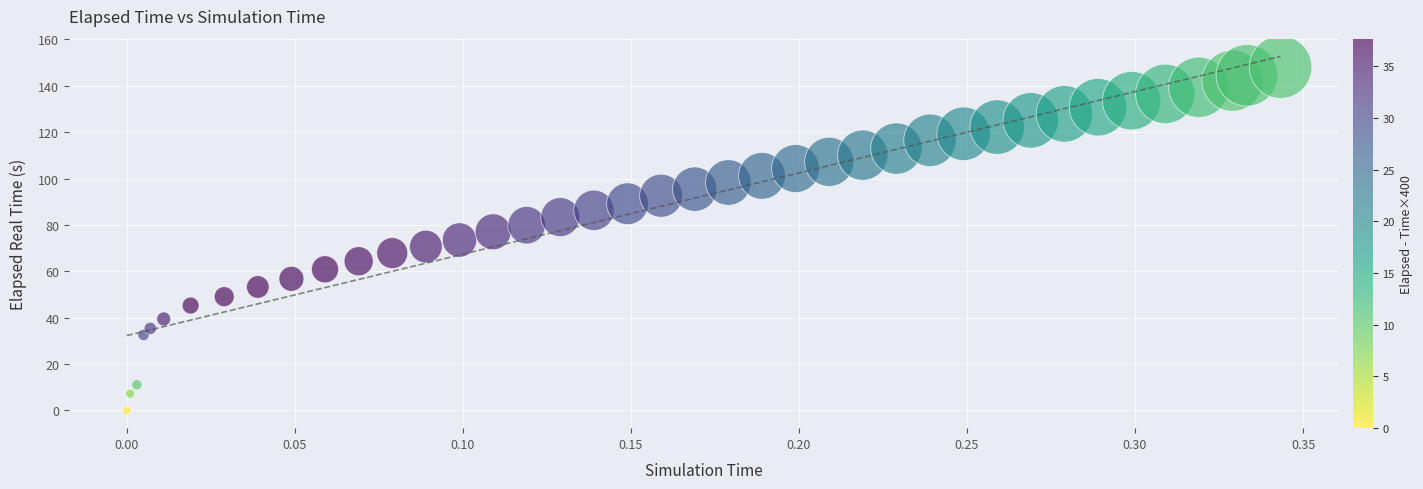

What is the range of Y values (max minus min)?

148.1